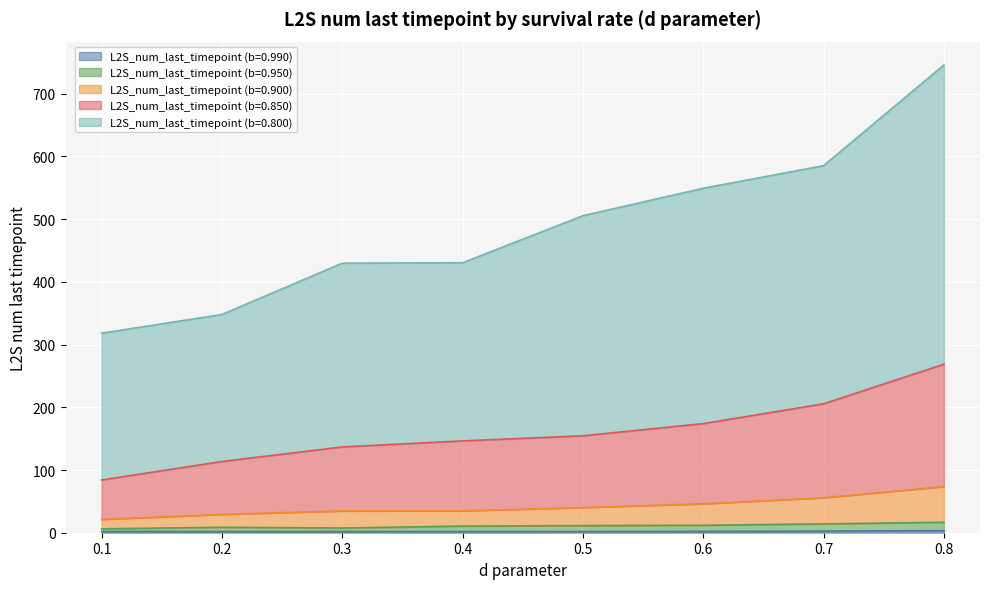

How many series are shown in this chart?

5